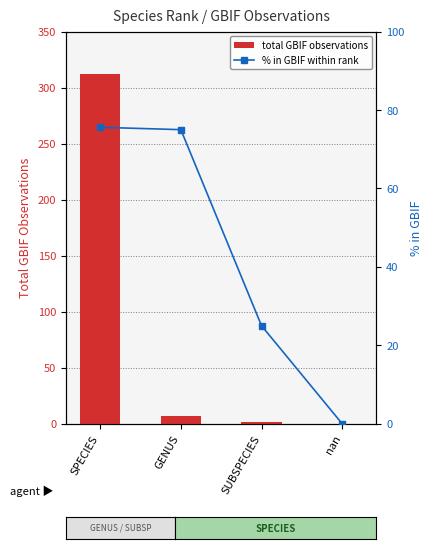

What position from the right is SPECIES?

4